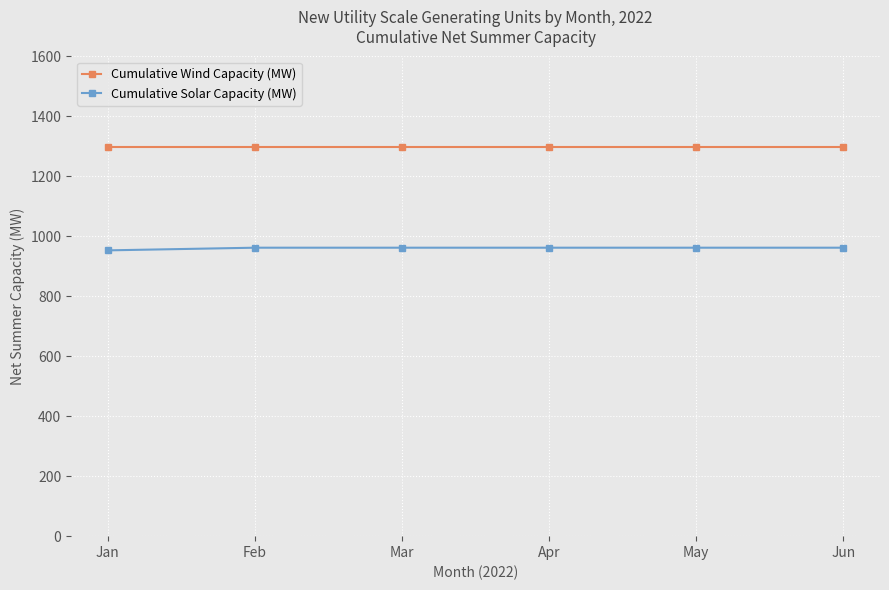

Does the chart display data point markers on the line(s)?

Yes